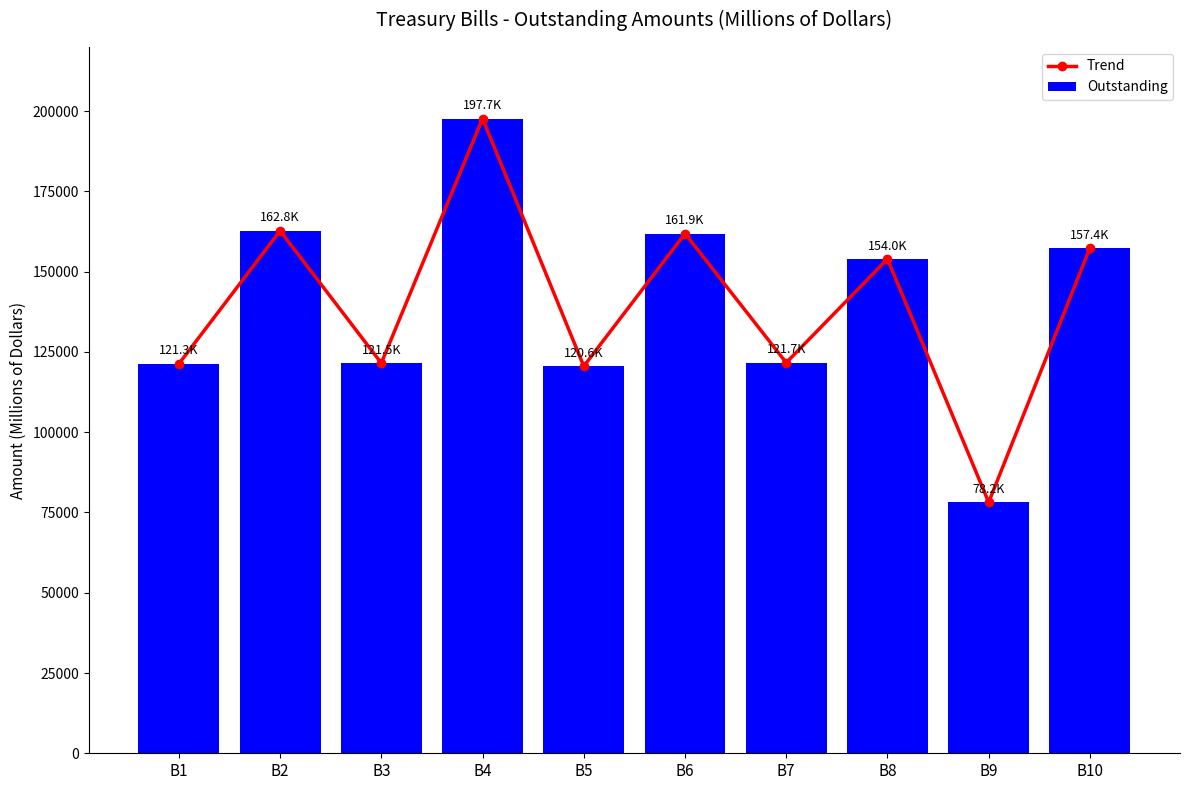

How many distinct data groups are displayed?

2